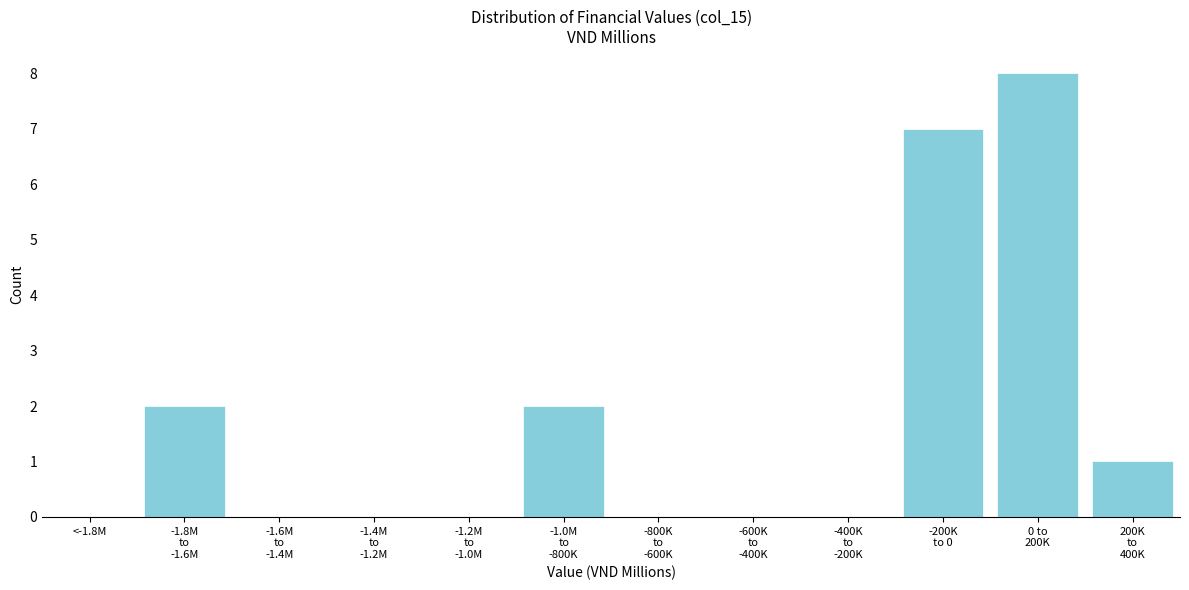

True or false: the data shows 0 at <-1.8M.

True